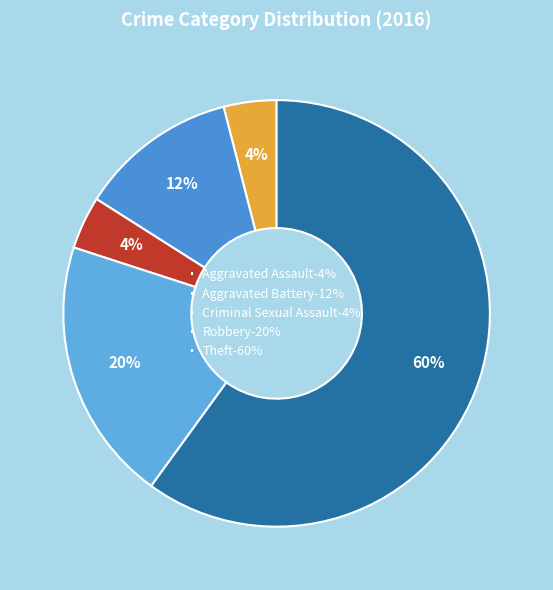

How many segments does this pie chart have?

5